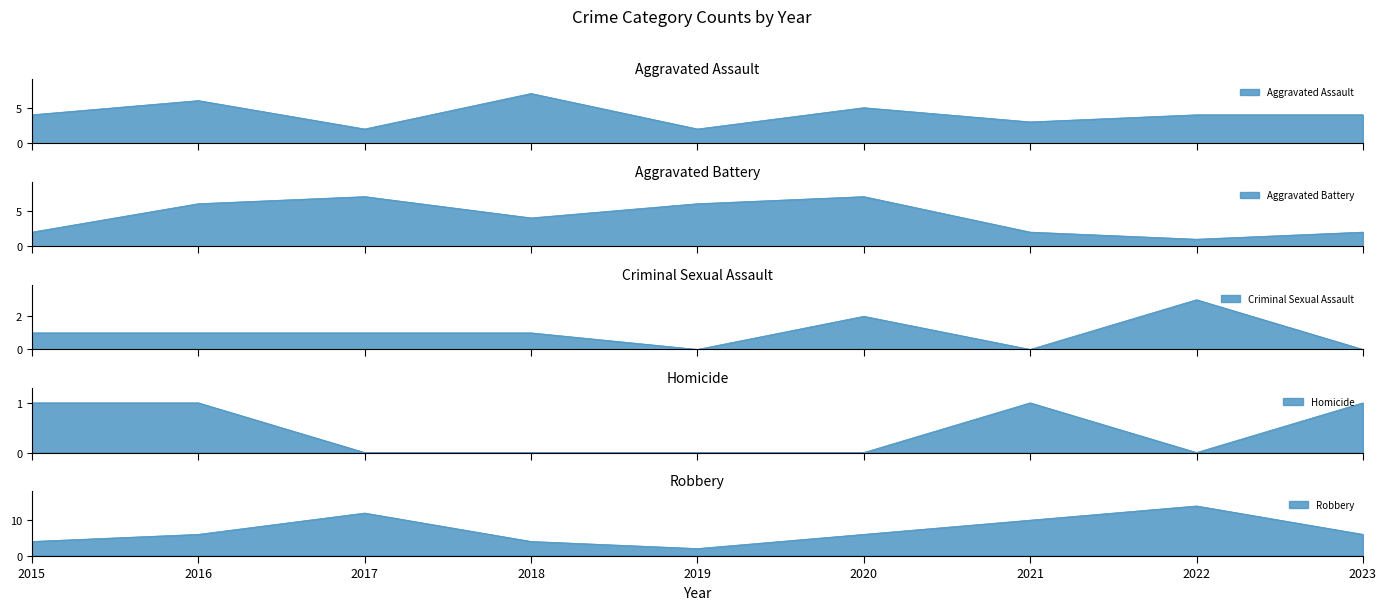

At which label is Robbery closest to 8?

2016